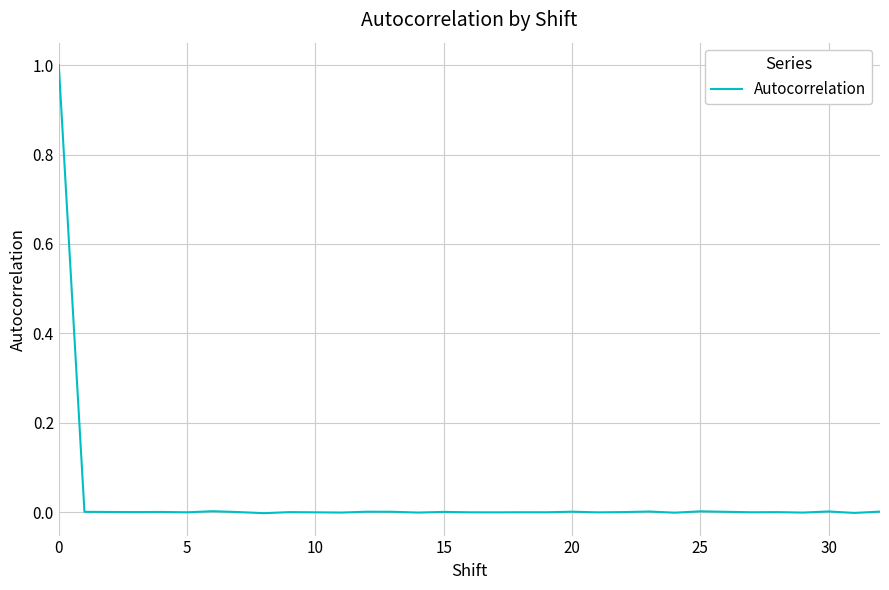

What is the difference between the maximum and minimum values?

1.0